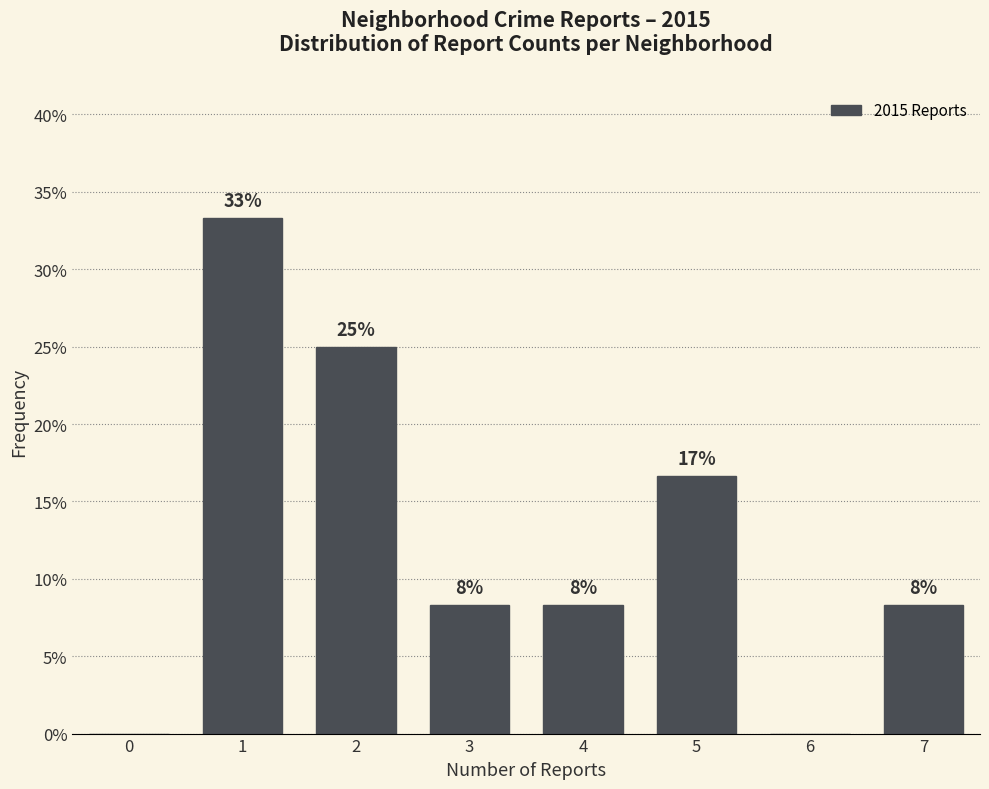

Are the bars horizontal?

No